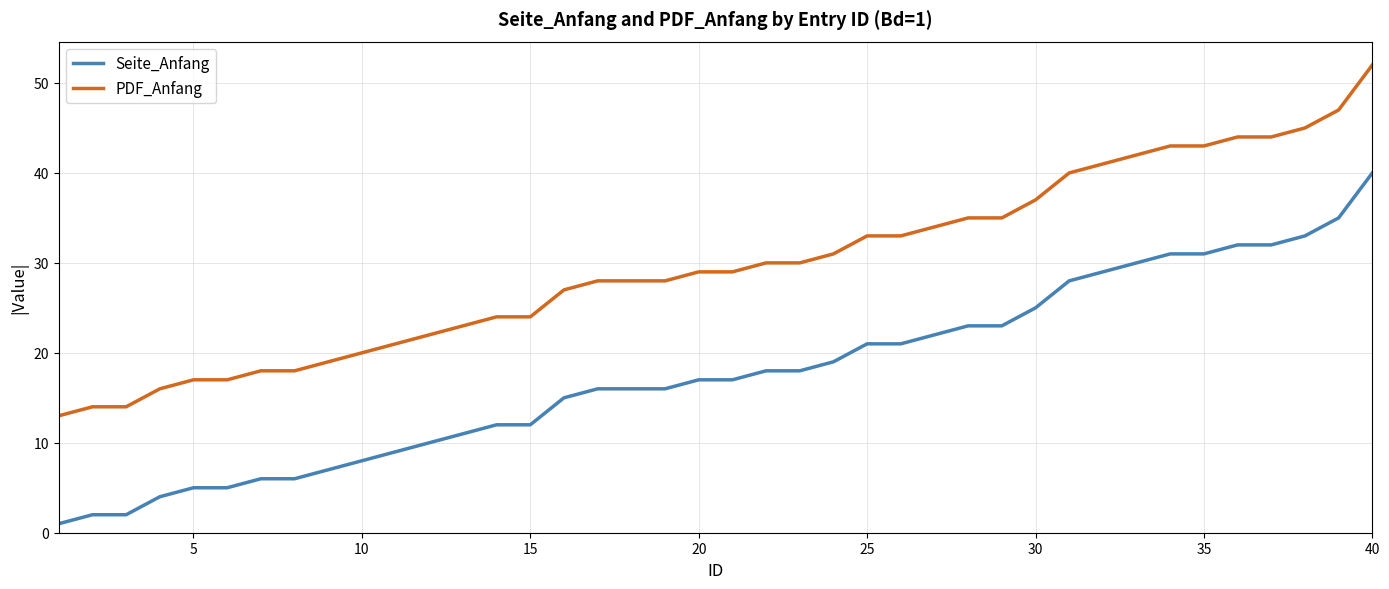

Reading right to left, what are all the values shown in this chart?

Seite_Anfang: 40	35	33	32	32	31	31	30	29	28	25	23	23	22	21	21	19	18	18	17	17	16	16	16	15	12	12	11	10	9	8	7	6	6	5	5	4	2	2	1
PDF_Anfang: 52	47	45	44	44	43	43	42	41	40	37	35	35	34	33	33	31	30	30	29	29	28	28	28	27	24	24	23	22	21	20	19	18	18	17	17	16	14	14	13